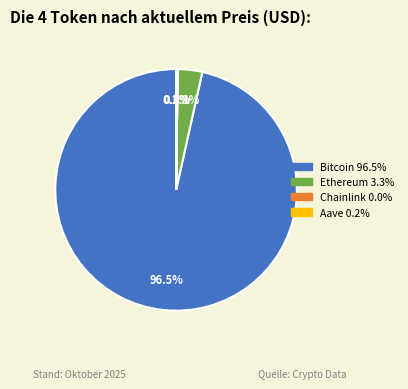

Between Bitcoin and Ethereum, which is larger?

Bitcoin